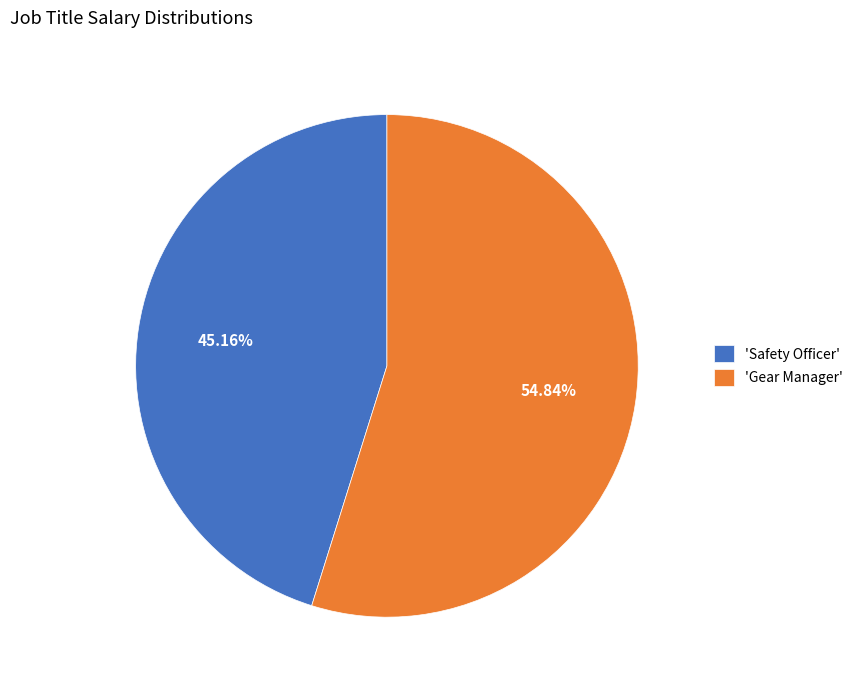

How many segments does this pie chart have?

2